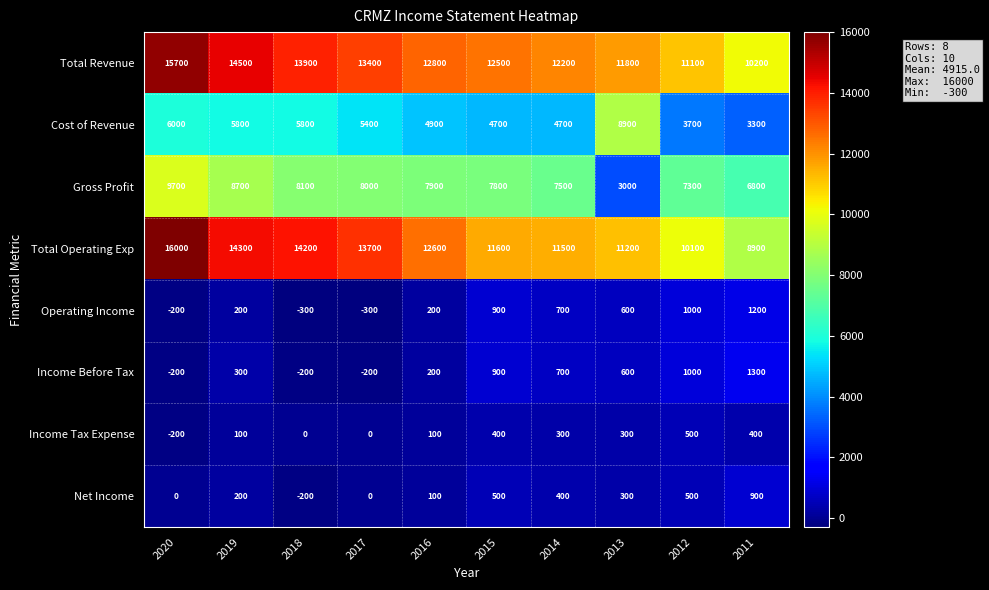

Is it true that Gross Profit equals 2010 at 2014?

False